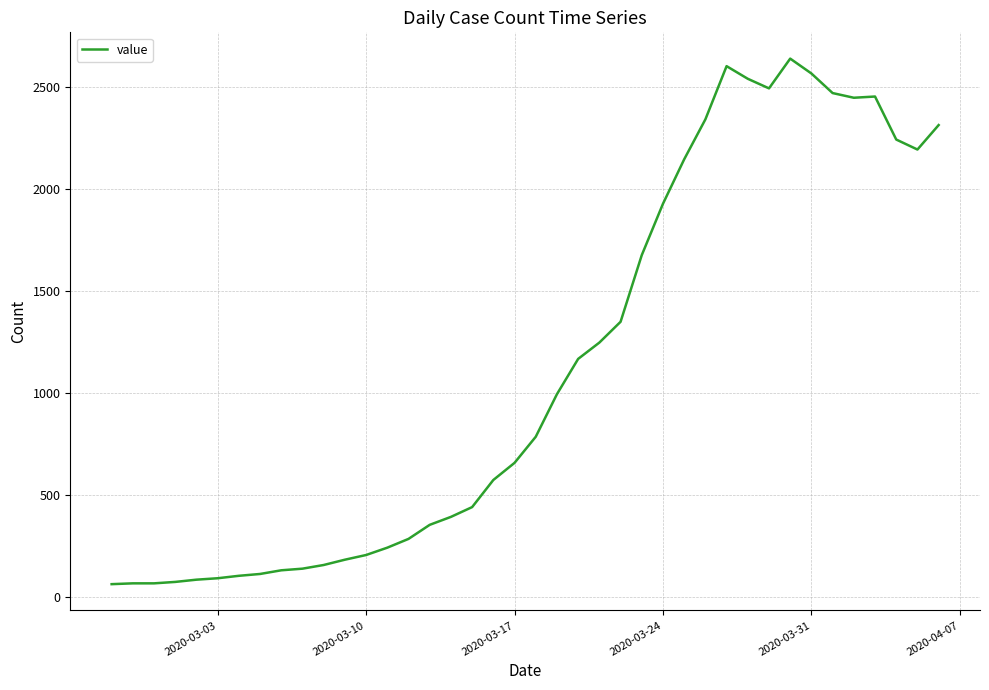

What is the smallest value displayed?

61